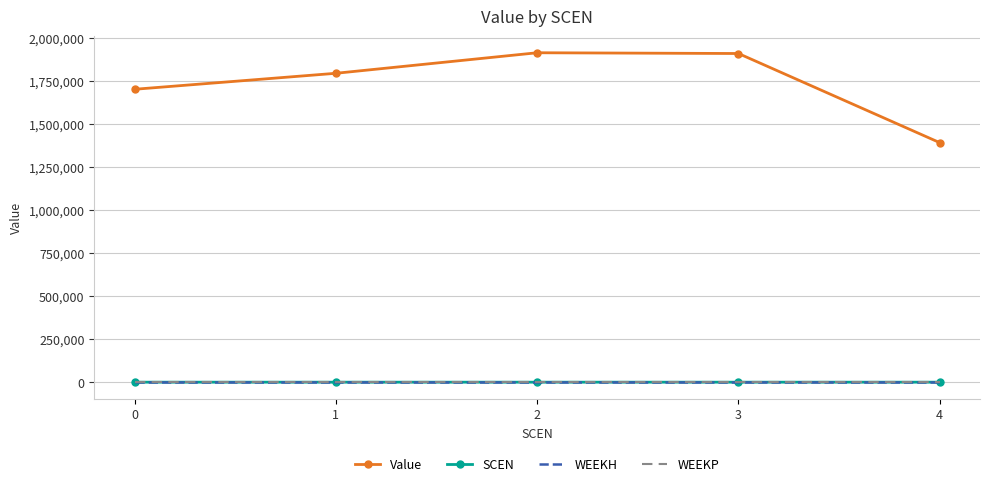

Is the value of WEEKH at 4 greater than the value of WEEKP at 3?

No